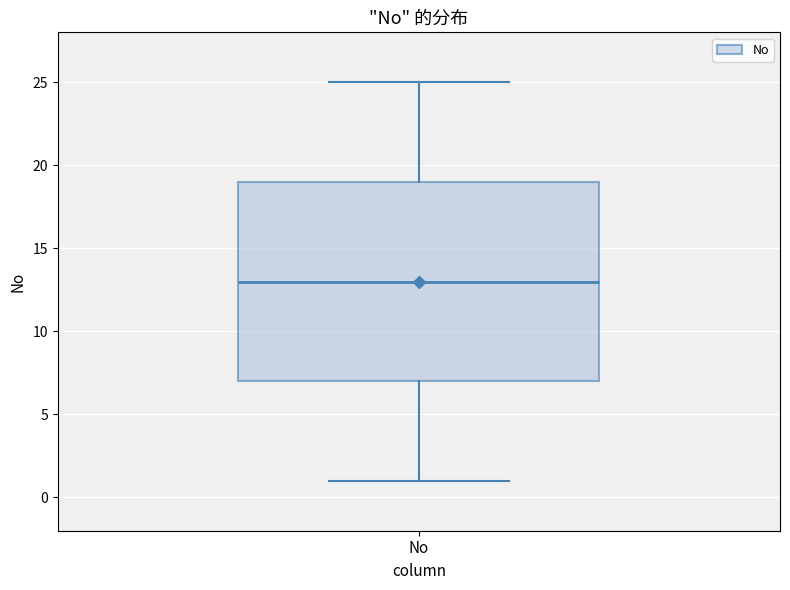

Read this box plot against the y-axis: the position of the median line, the range covered by the box, and the ends of both whiskers. The values are not printed on the chart, so give them approximately, as read against the axis.

median 13, box 7 to 19, whiskers 1 to 25